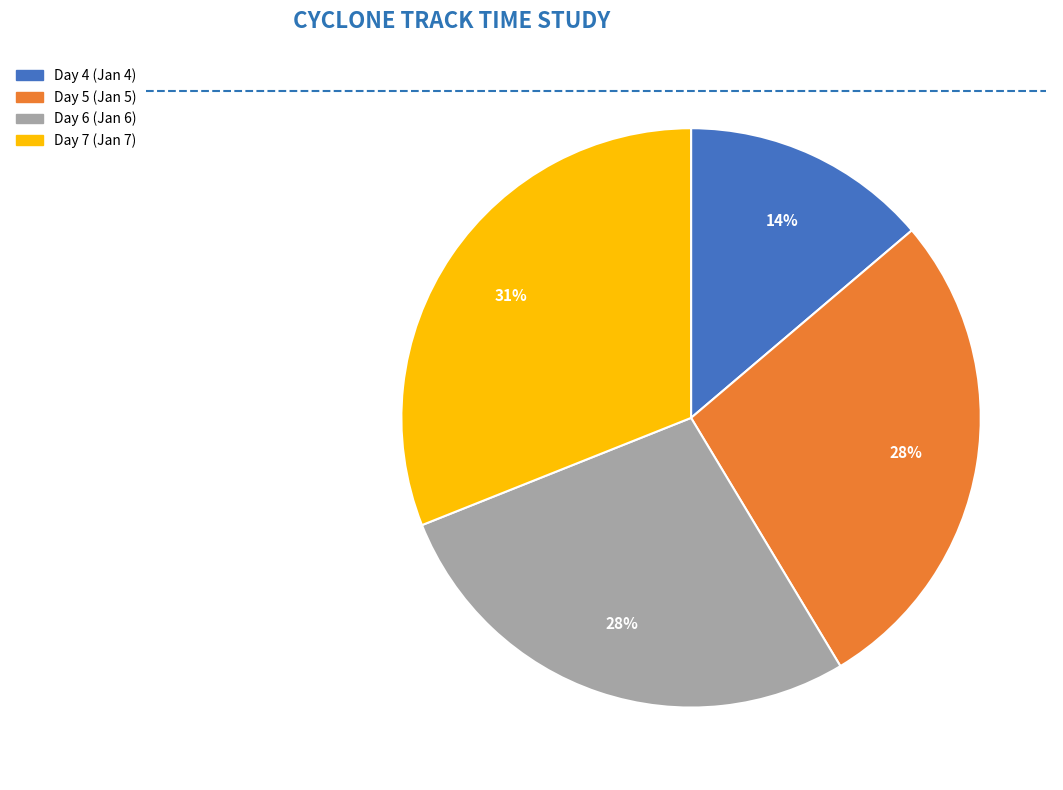

To the nearest percent, what is the average slice percentage?

25%